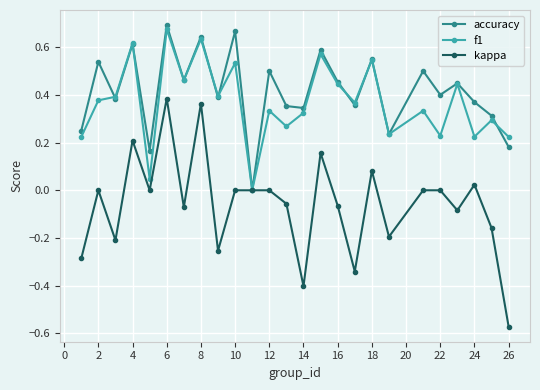

True or false: accuracy has more than 1 interior local peaks.

True